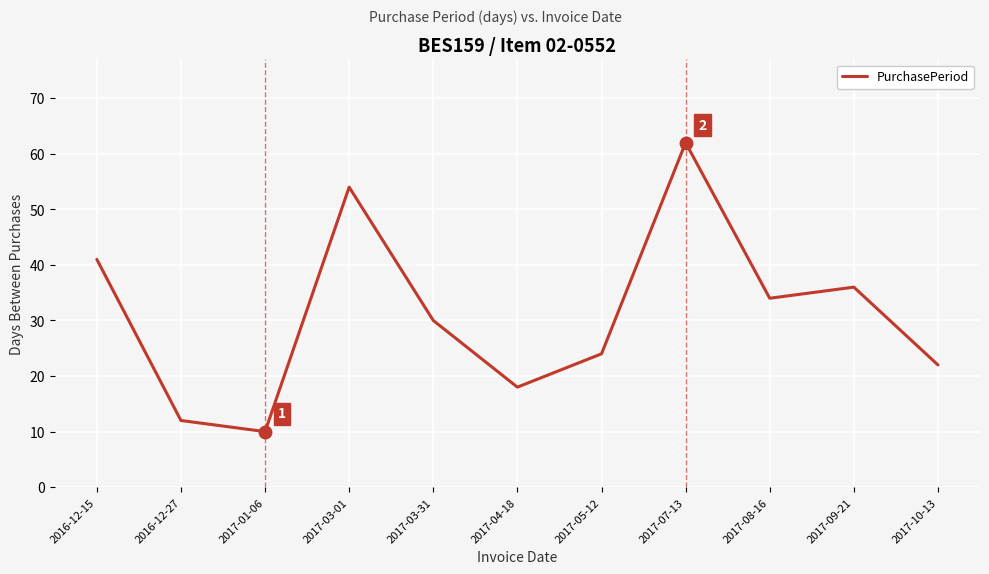

At which category does the chart reach its peak across all series?

2017-07-13